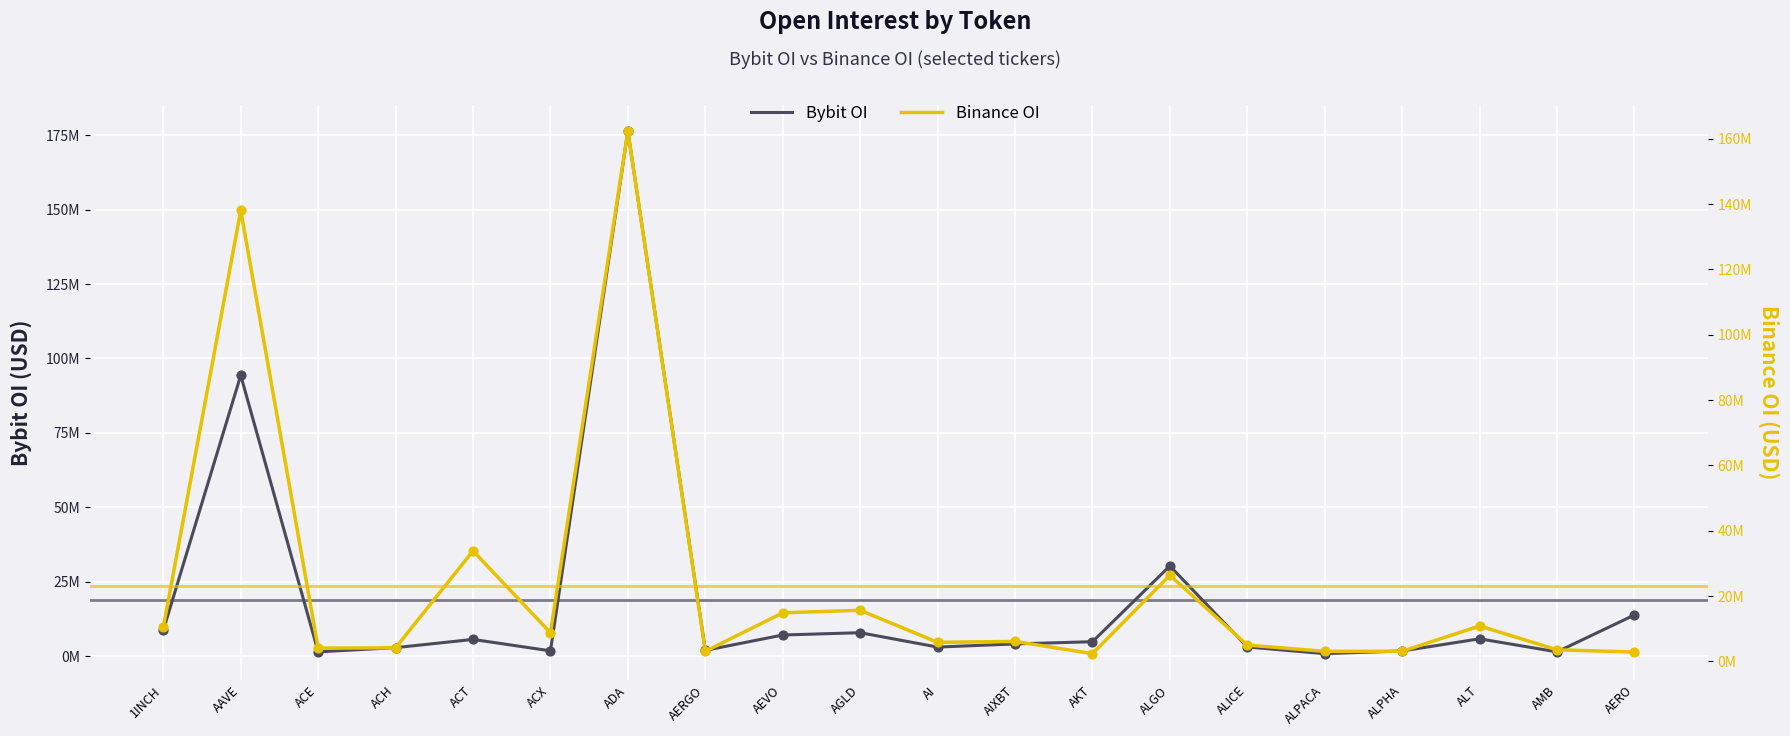

Which series contains the highest Y value?

Bybit OI